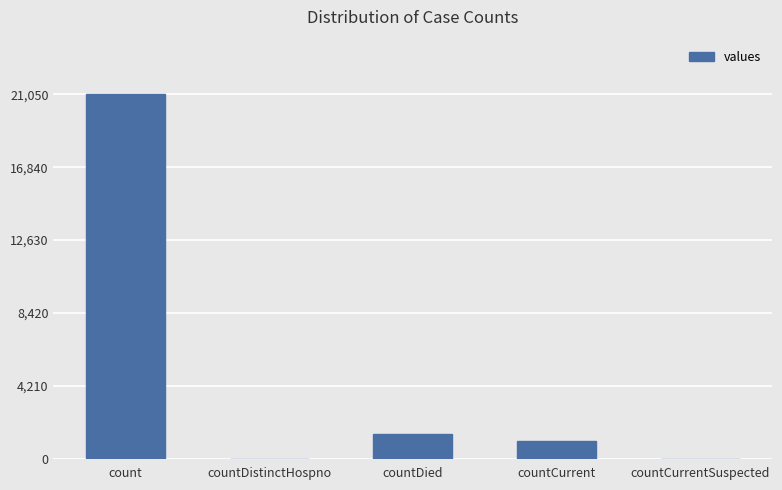

Read the value at countDied.

1405